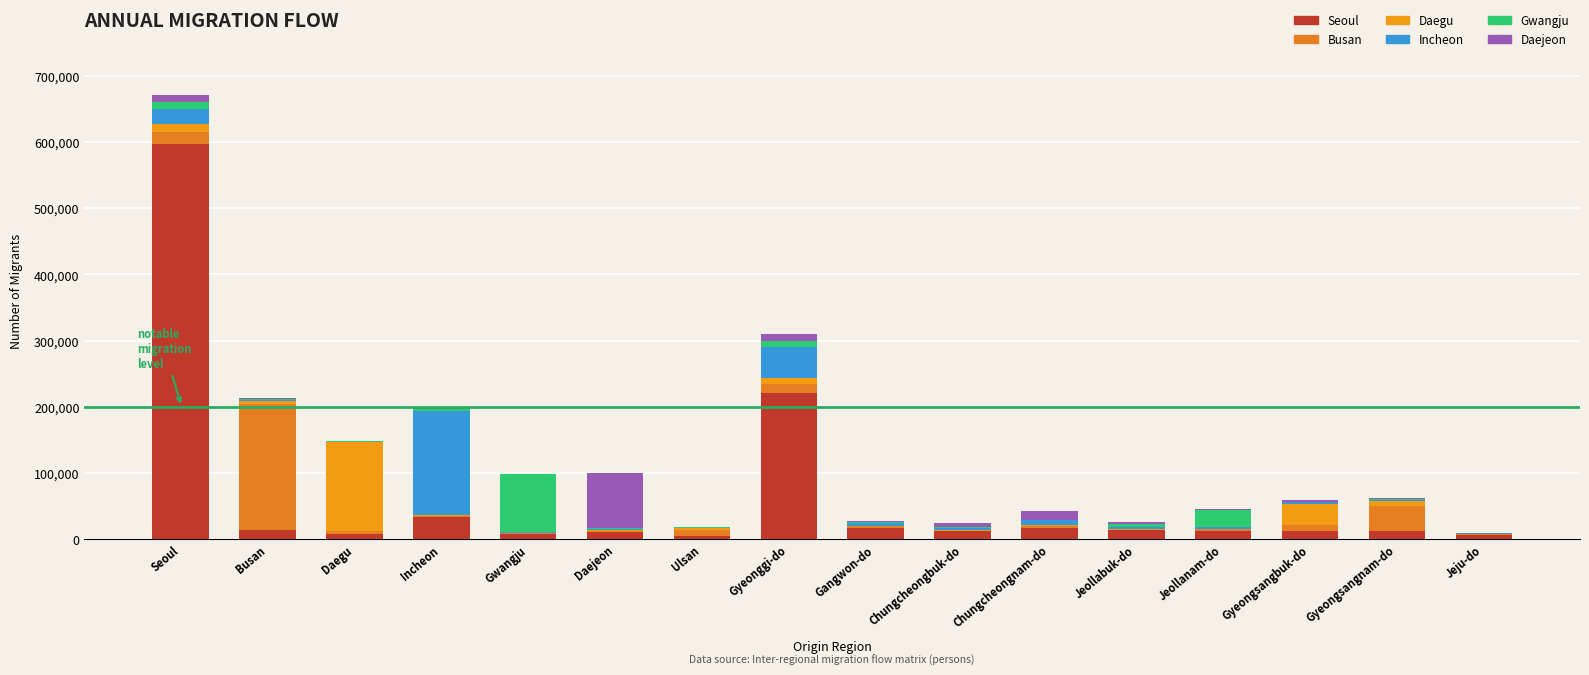

What is the approximate value of Daegu at Gyeonggi-do?

10035